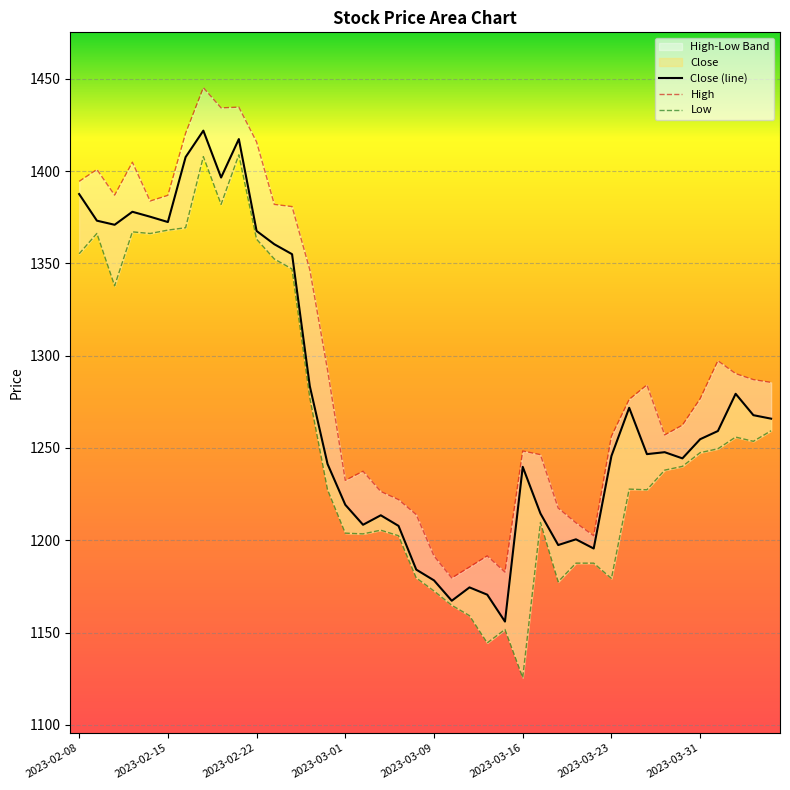

What is the average value of the Close series?

1275.4